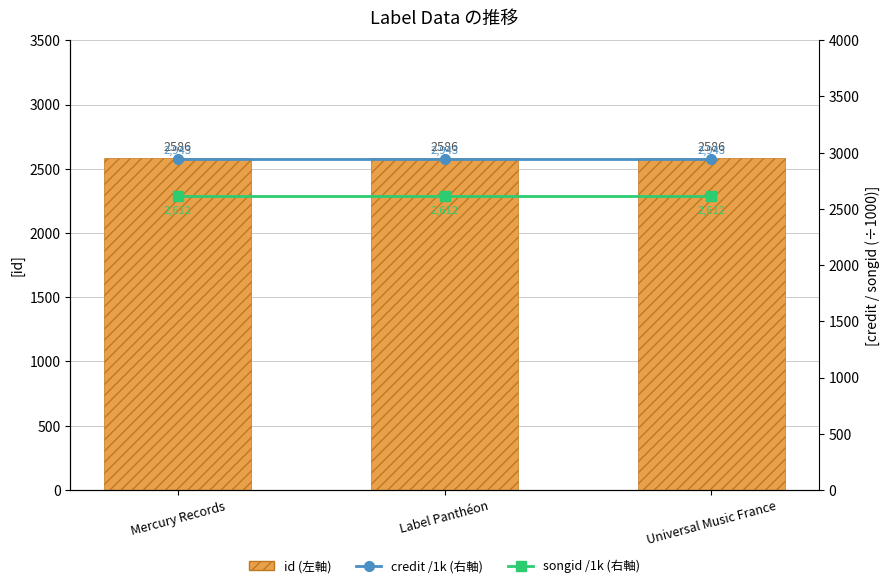

Where is songid /1k (右軸) nearest to the value 2612?

Mercury Records